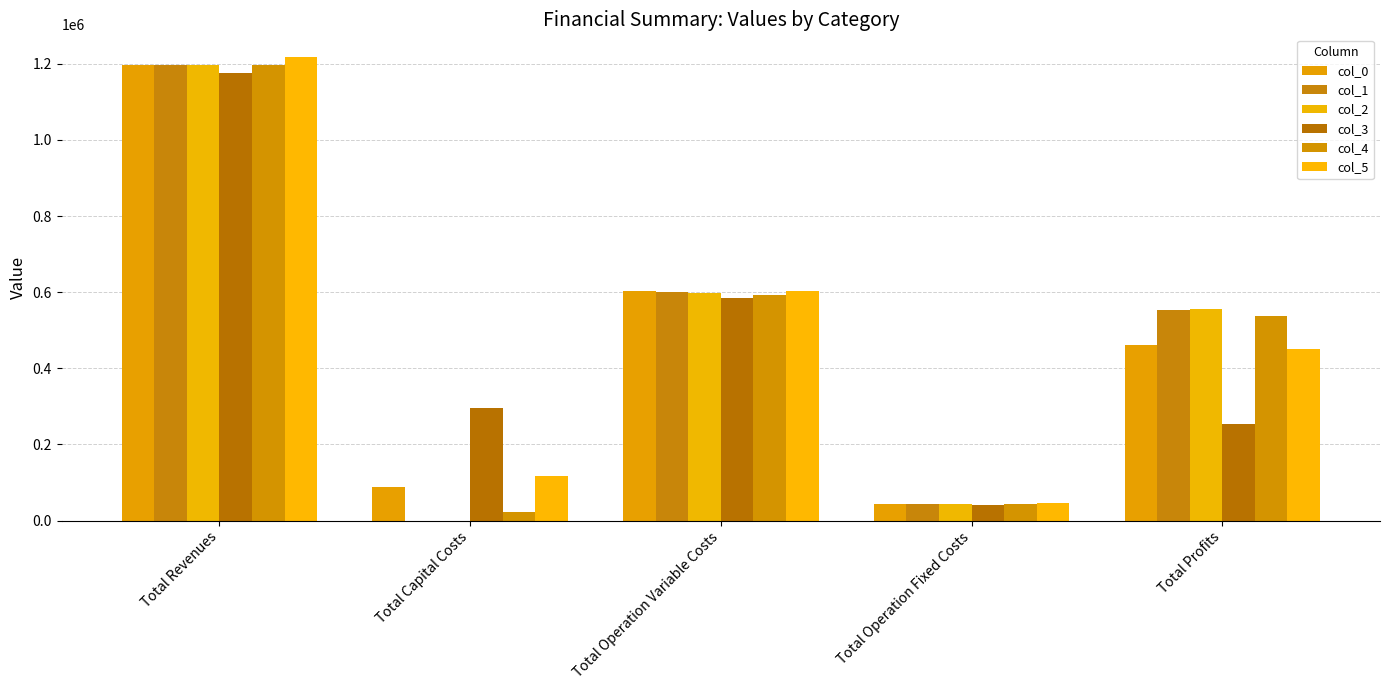

Are the bars horizontal?

No